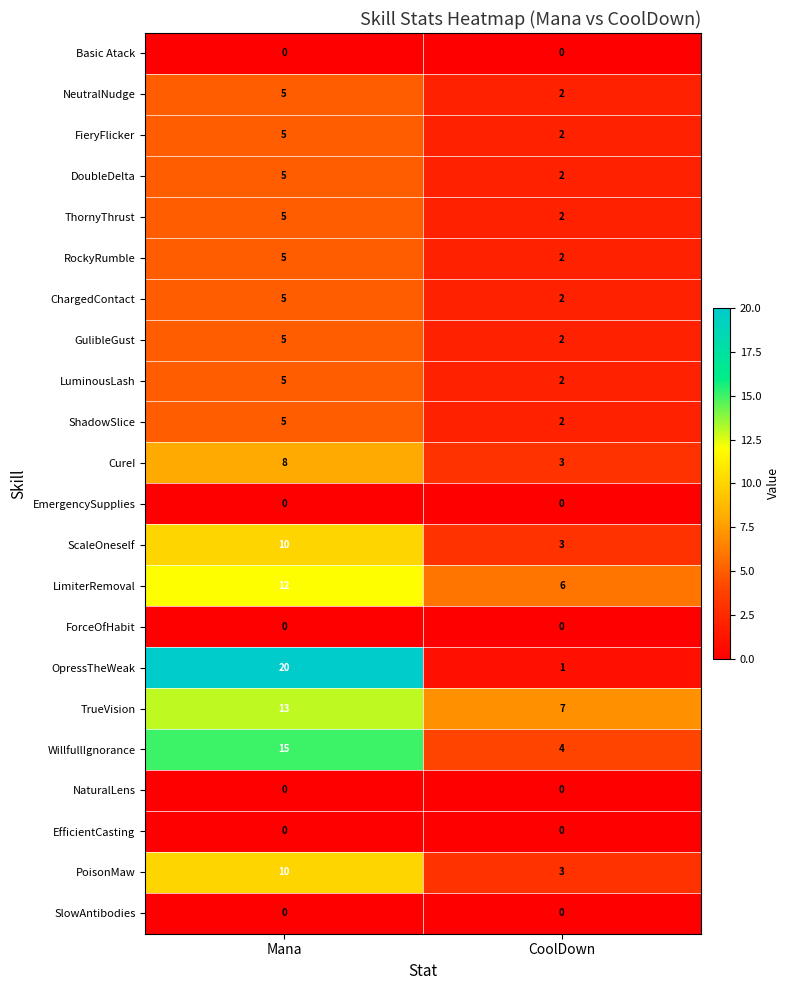

What is the sum of all LimiterRemoval values?

18